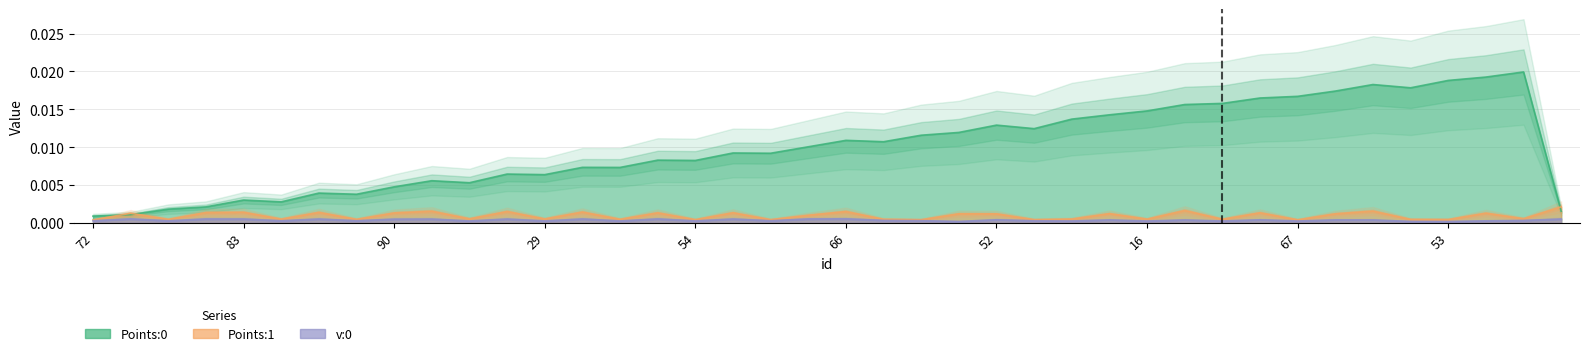

What is the label of the 17th point from the left?

54